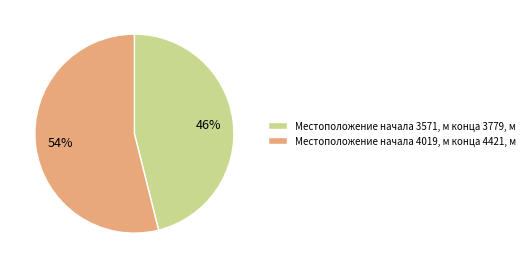

Approximately how many times larger is the value at Местоположение начала 3571, м конца 3779, м compared to Местоположение начала 4019, м конца 4421, м?

0.9